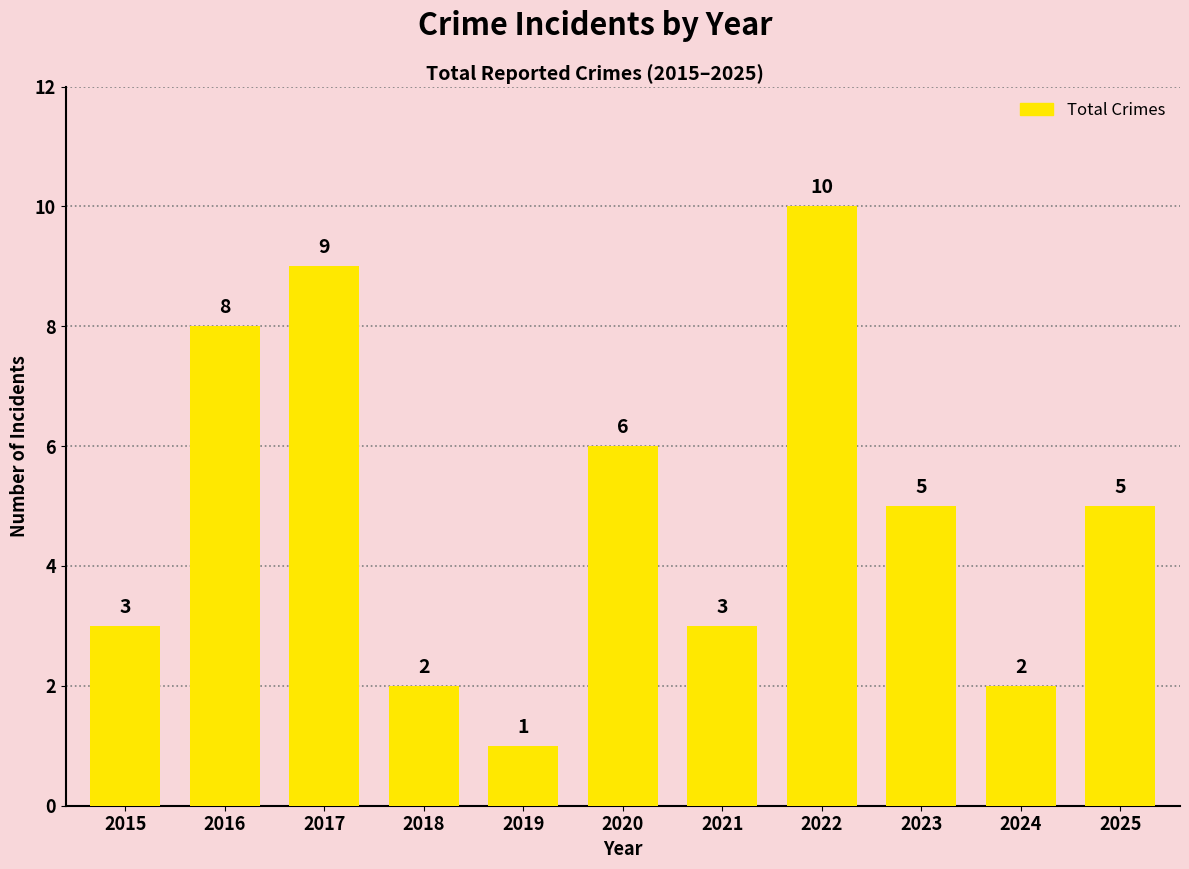

What is the sum of all values?

54